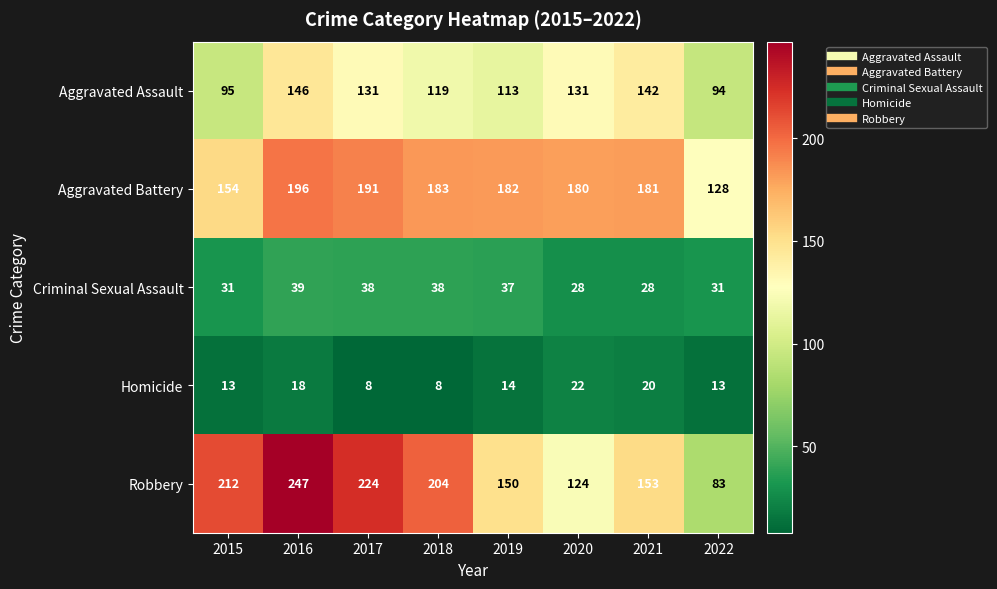

Which series has the largest total across all categories?

Robbery